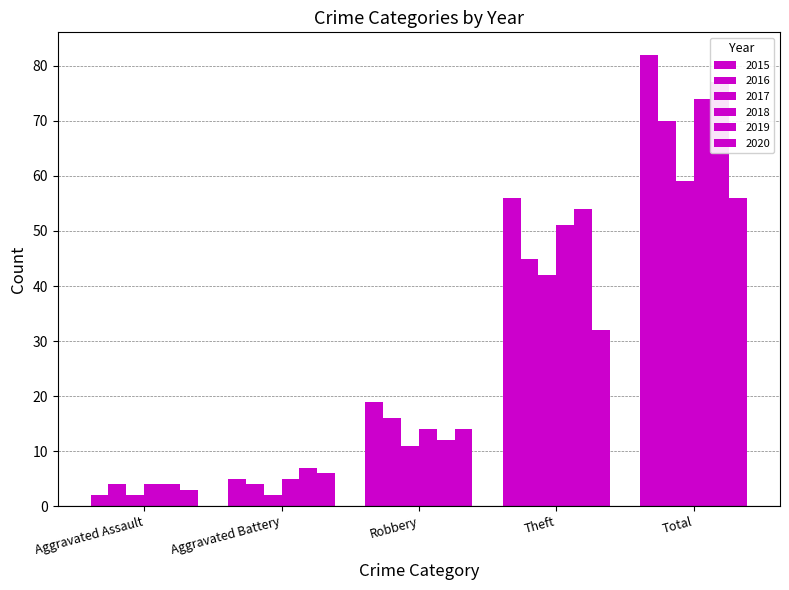

Is it true that 2016 equals 4 at Aggravated Assault?

True